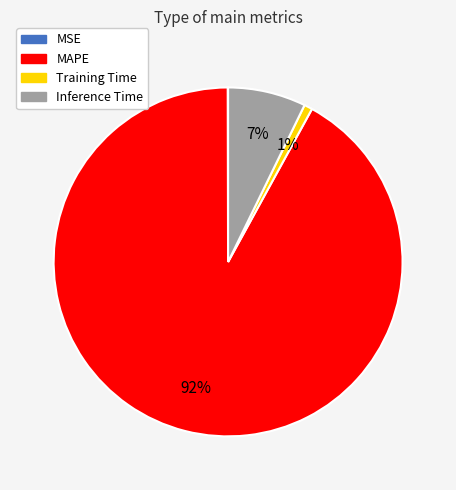

Which category has the biggest portion of the pie?

MAPE